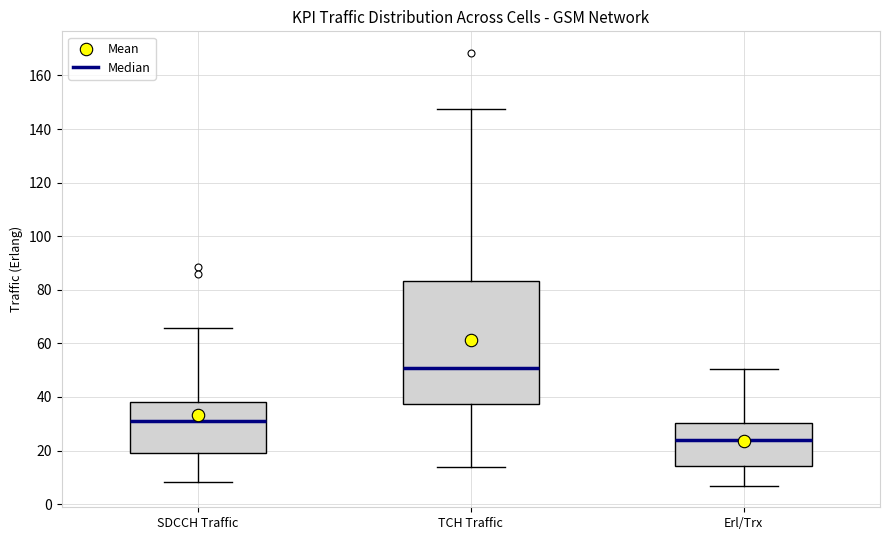

Reading left to right, transcribe this box plot: for each box, give where its median line is, the range the box spans, and where its two whiskers end, as read against the y-axis. The values are not printed on the chart, so give them approximately, as read against the axis.

SDCCH Traffic: median 32, box 20 to 38, whiskers 8 to 66
TCH Traffic: median 50, box 38 to 84, whiskers 14 to 148
Erl/Trx: median 24, box 14 to 30, whiskers 6 to 50